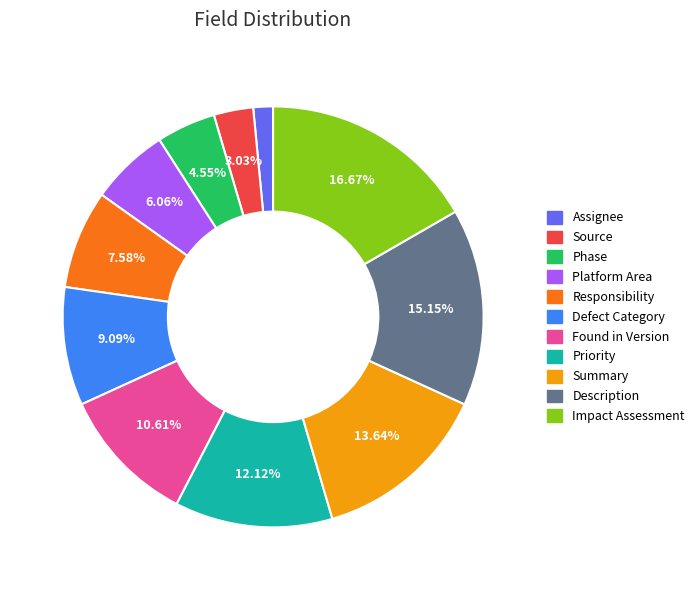

How many segments does this pie chart have?

11